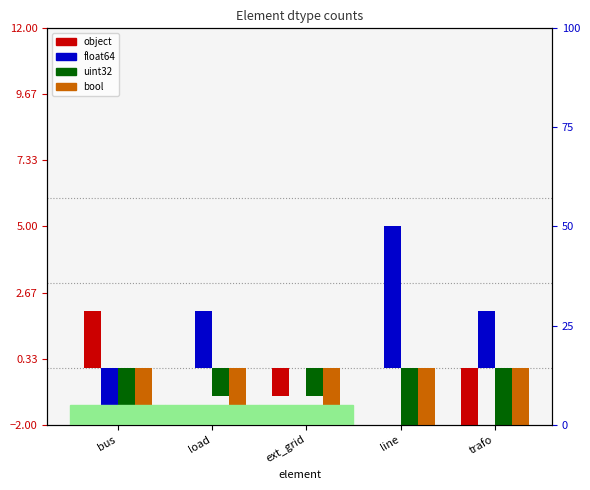

At which category does the chart reach its minimum across all series?

trafo